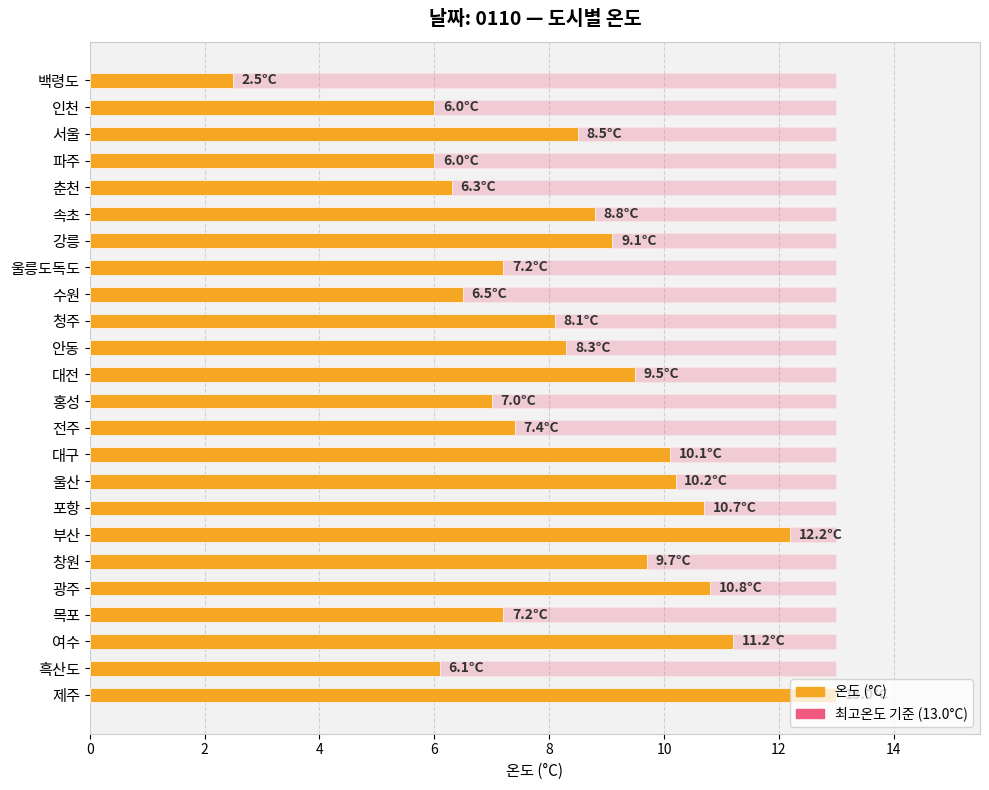

What is the maximum value shown in the chart?

13.0